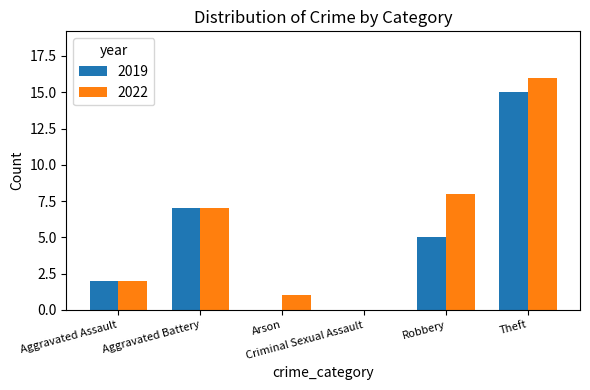

Reading left to right, transcribe all the data shown in this chart.

2019: Aggravated Assault=2	Aggravated Battery=7	Arson=0	Criminal Sexual Assault=0	Robbery=5	Theft=15
2022: Aggravated Assault=2	Aggravated Battery=7	Arson=1	Criminal Sexual Assault=0	Robbery=8	Theft=16